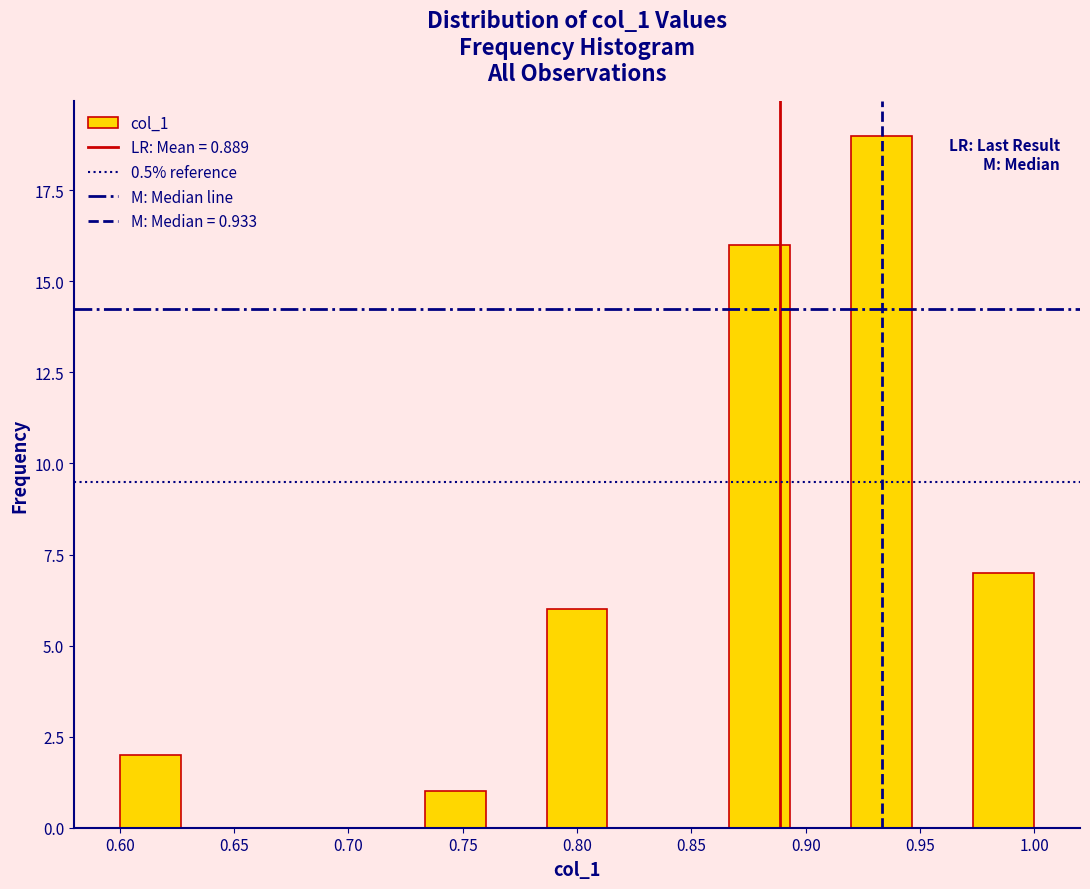

Reading left to right, list every bar in this chart as the range it spans on the x-axis followed by its height. Neither the bar edges nor the heights are printed on the chart, so give them approximately, as read against the axes.

0.600 to 0.625: 2
0.625 to 0.655: 0
0.655 to 0.680: 0
0.680 to 0.705: 0
0.705 to 0.735: 0
0.735 to 0.760: 1
0.760 to 0.785: 0
0.785 to 0.815: 6
0.815 to 0.840: 0
0.840 to 0.865: 0
0.865 to 0.895: 16
0.895 to 0.920: 0
0.920 to 0.945: 19
0.945 to 0.975: 0
0.975 to 1.000: 7